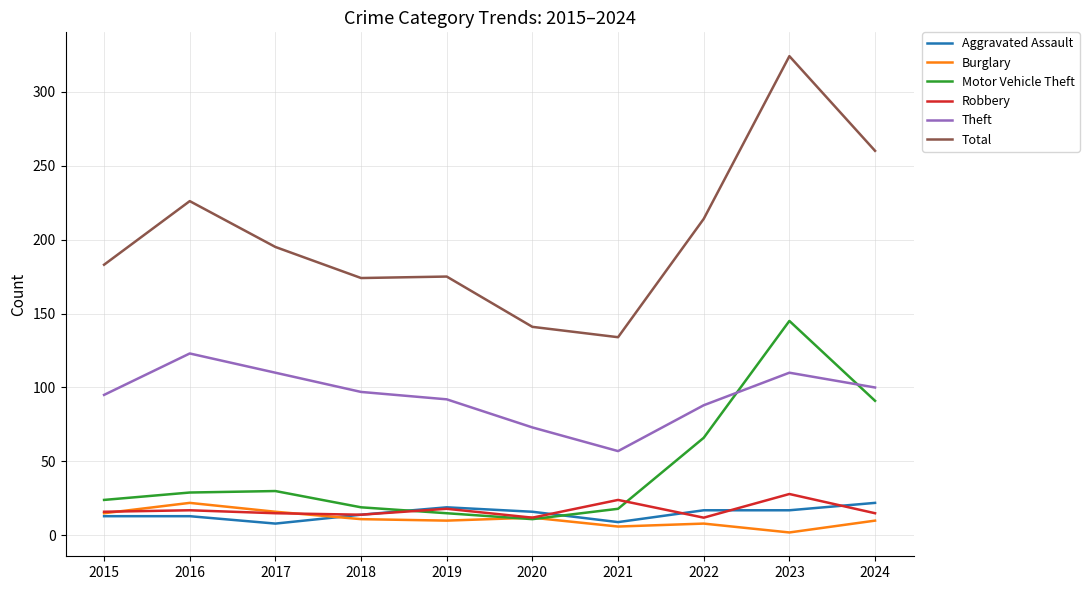

Between which two adjacent categories do Theft and Motor Vehicle Theft first intersect?

2022 and 2023